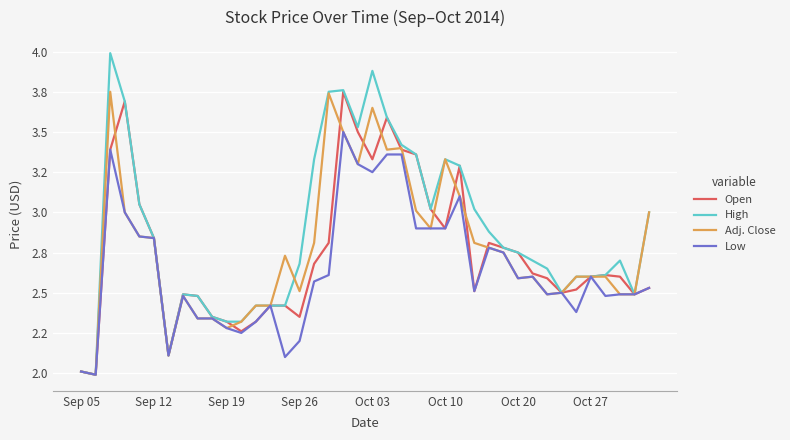

What are all the series names shown in the legend?

Open, High, Adj. Close, Low